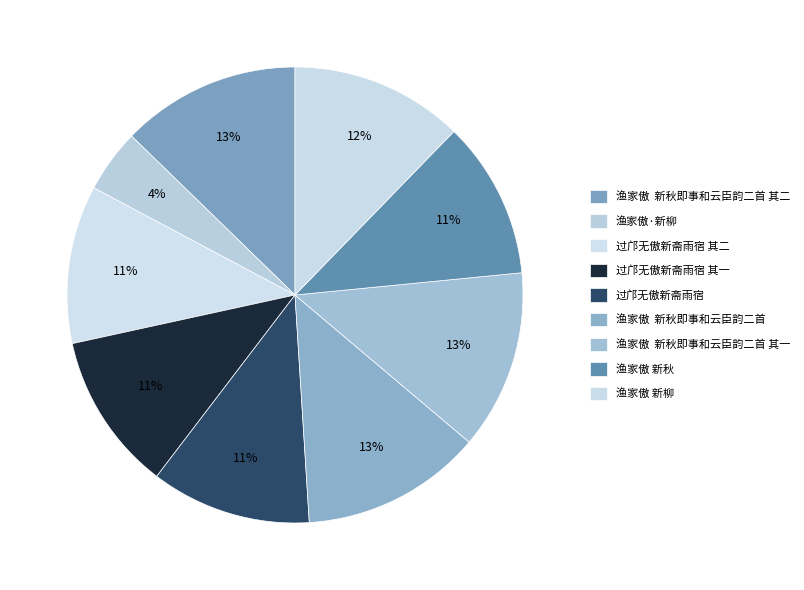

Is 渔家傲 新柳 the majority of the pie?

No